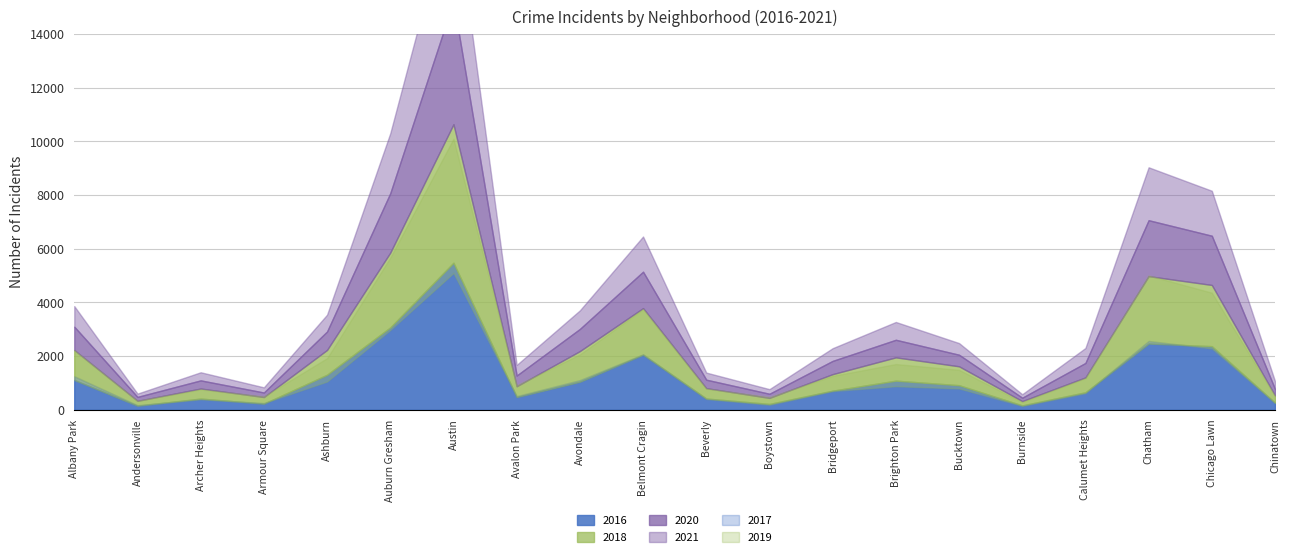

True or false: 2016 and 2017 cross at least once.

True